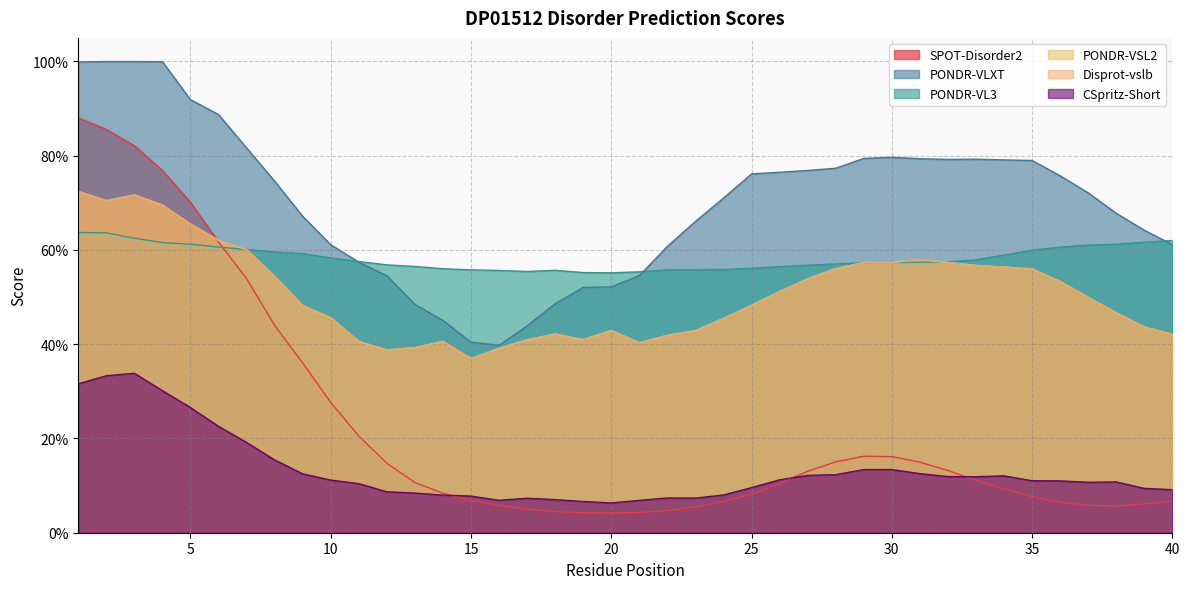

How many interior local peaks does the SPOT-Disorder2 series have?

1